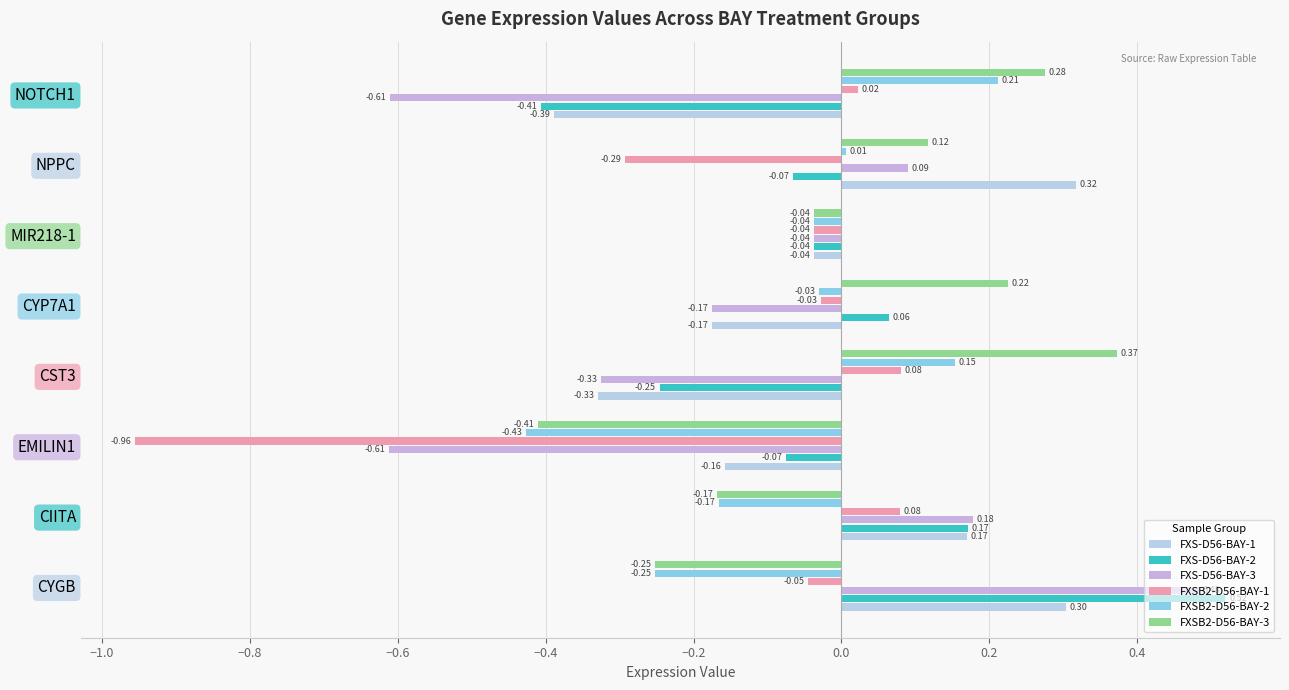

How many values in FXSB2-D56-BAY-1 are below zero?

5